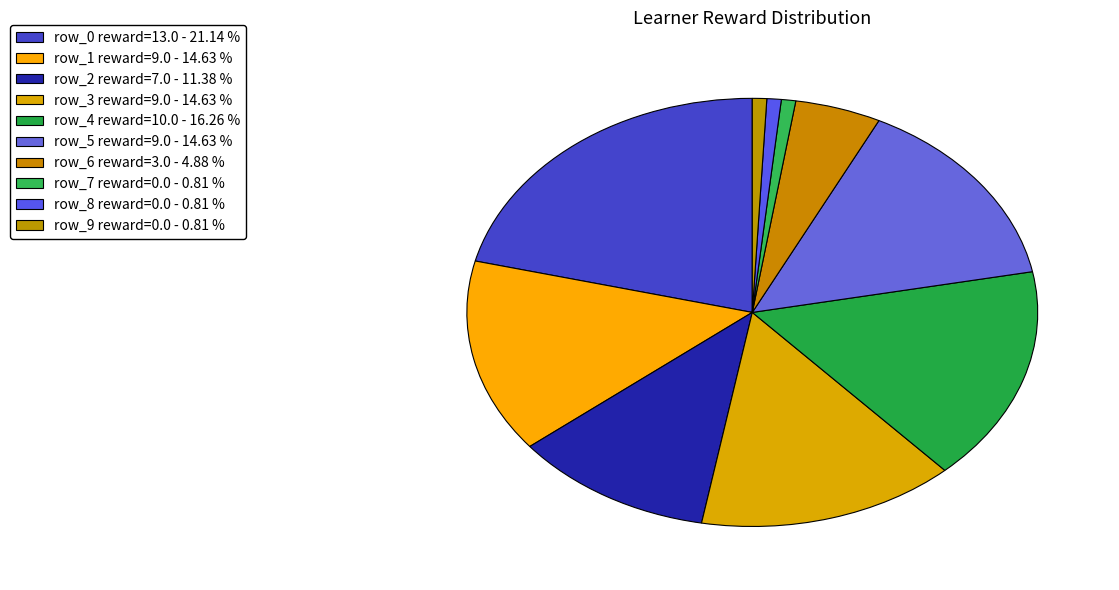

How many slices are in this pie chart?

10